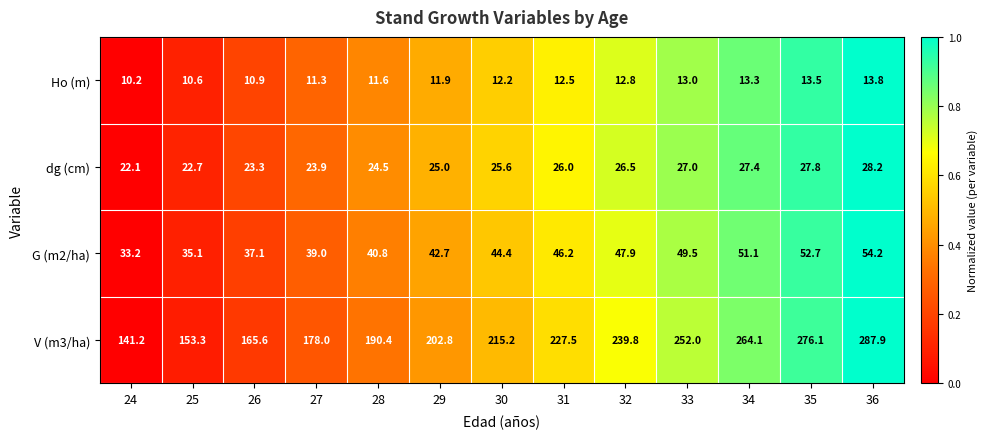

True or false: V (m3/ha) has a value of 394.3 at 36.

False